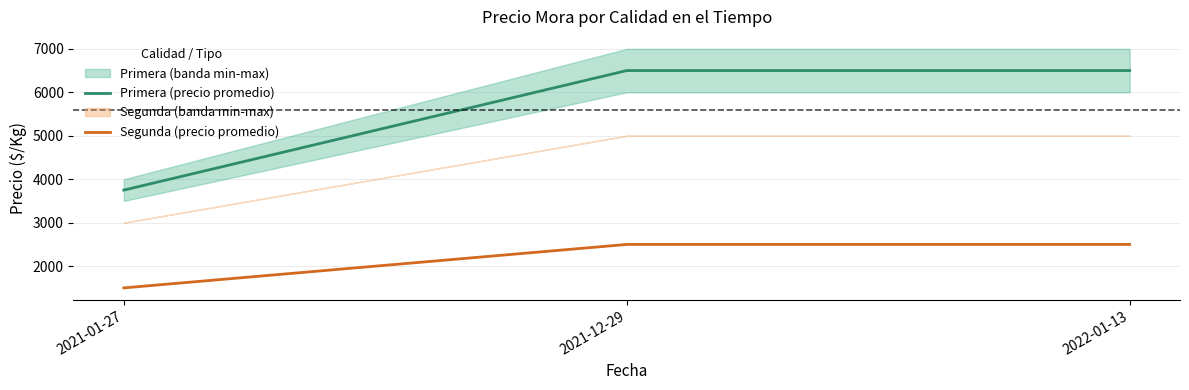

Is this an area chart (filled region under the line)?

No